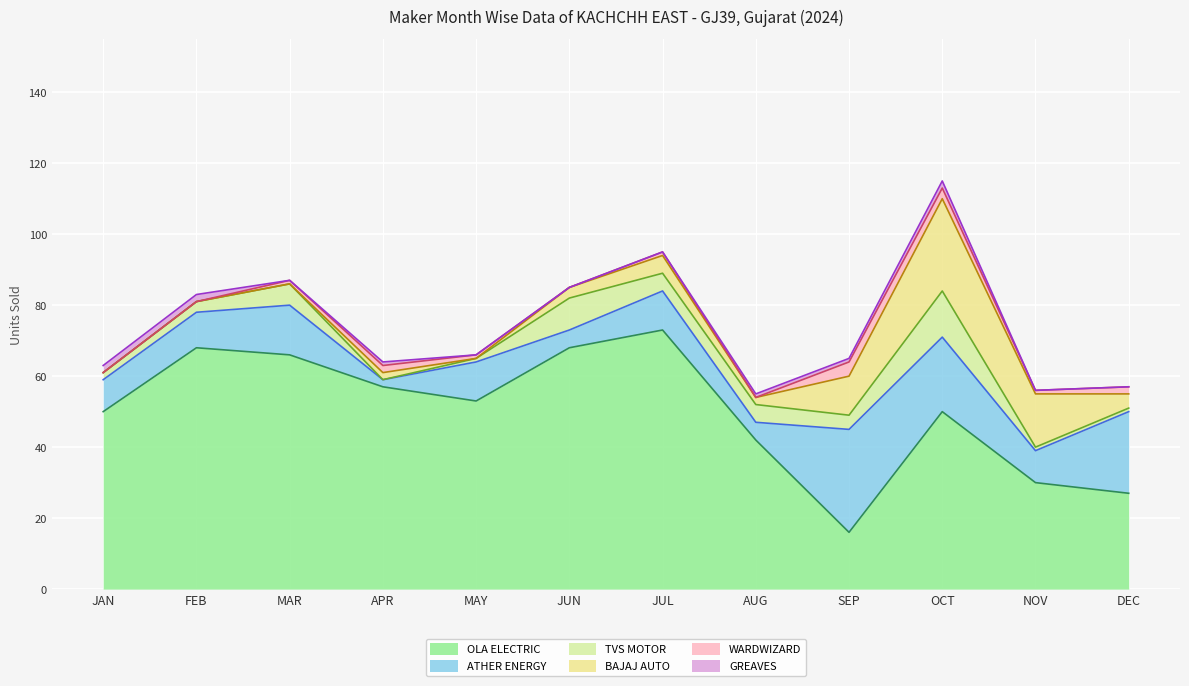

How many lines are shown in the chart?

6